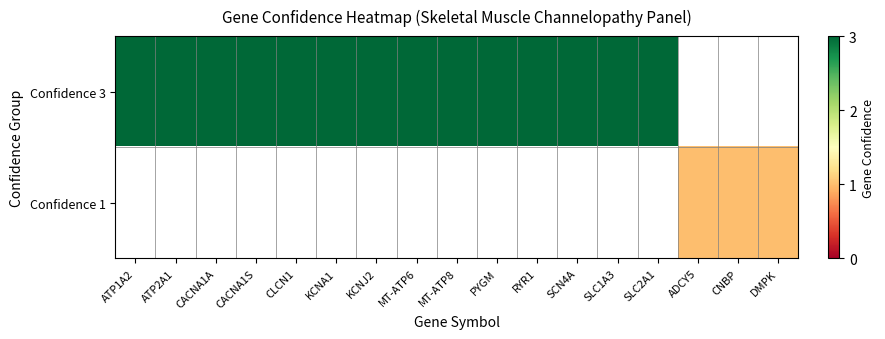

List the series in order of their overall mean, highest first.

Confidence 3, Confidence 1